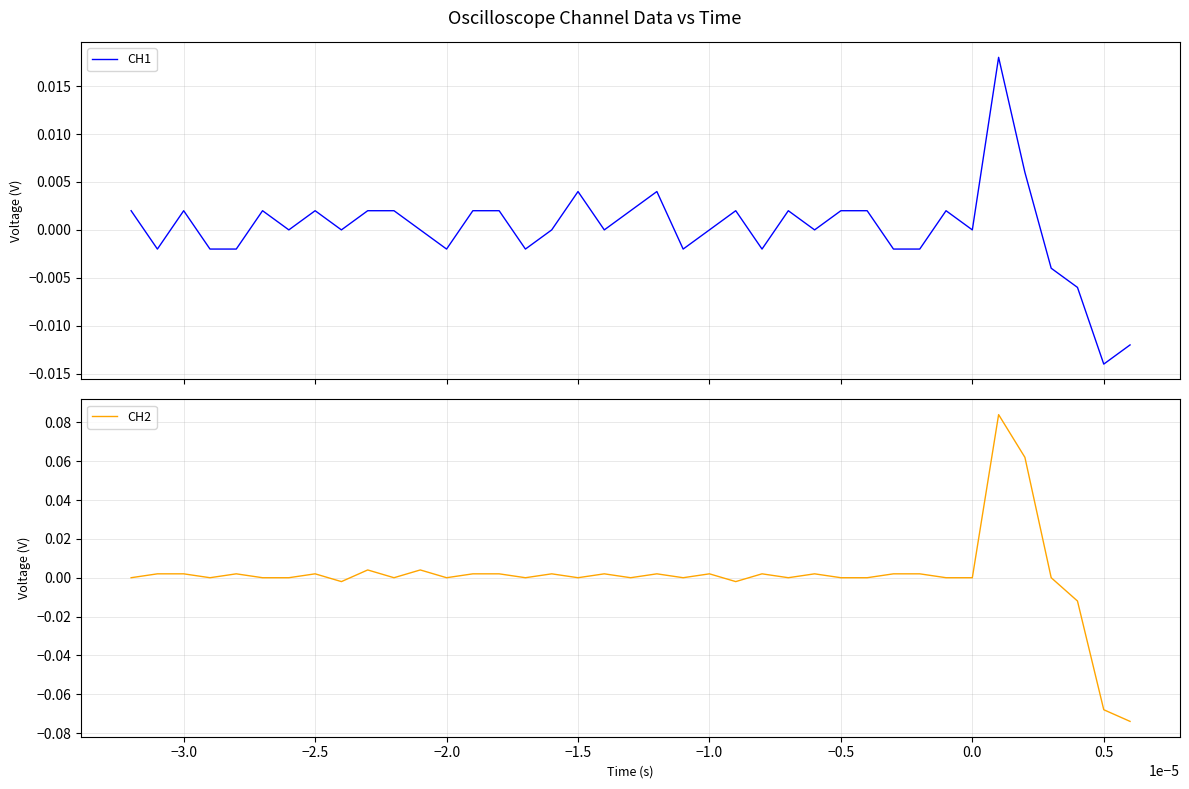

The CH1 series shows 0.0 at 28. True or false?

False